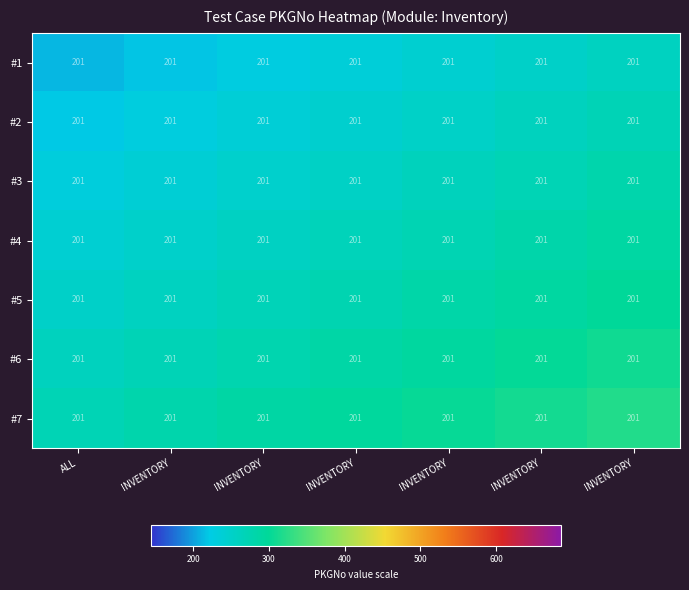

Is the value of #1 at INVENTORY greater than the value of #7 at INVENTORY?

No